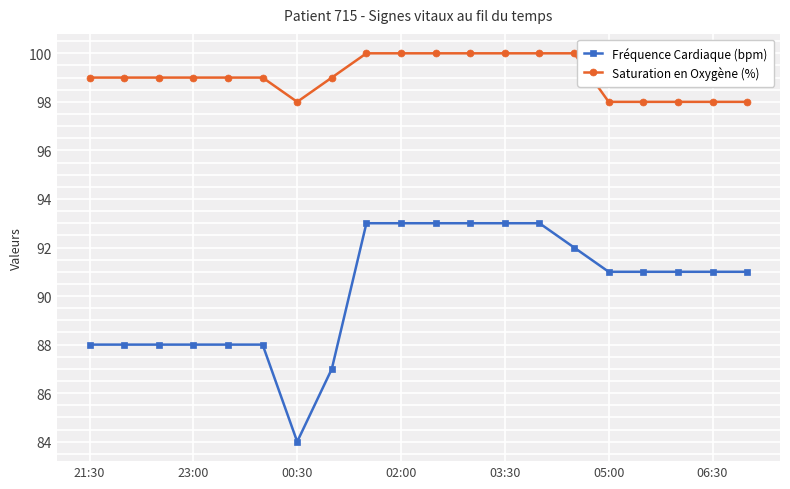

Which series has the largest total across all categories?

Saturation en Oxygène (%)